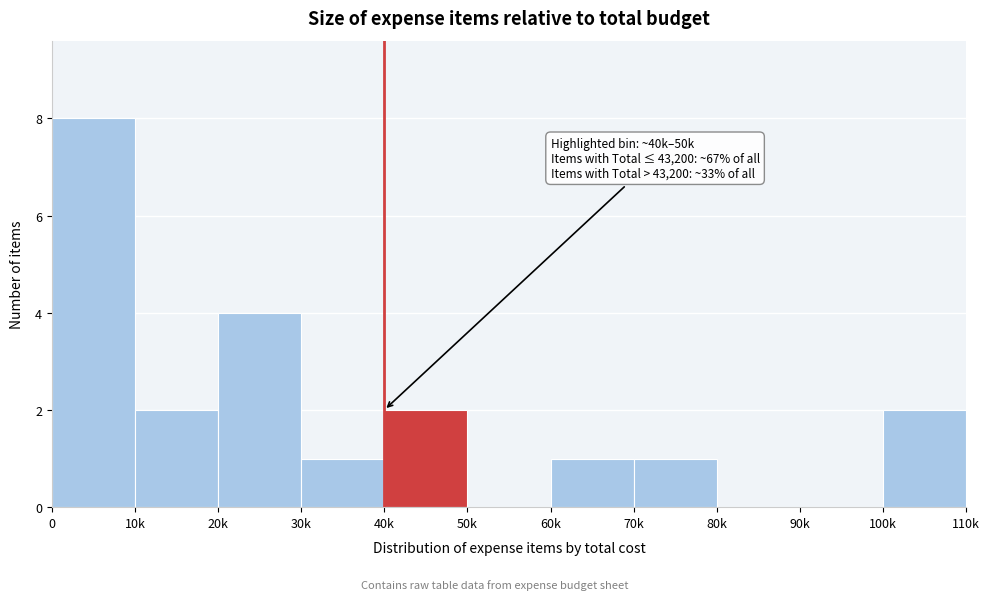

Reading right to left, list all the values displayed in this chart.

100k=2	90k=0	80k=0	70k=1	60k=1	50k=0	40k=2	30k=1	20k=4	10k=2	0=8